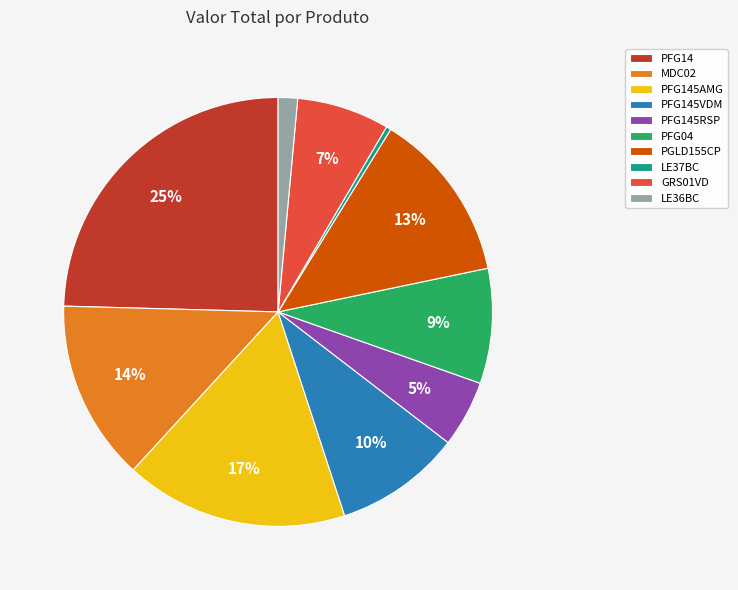

To the nearest percent, what is the average slice percentage?

10%